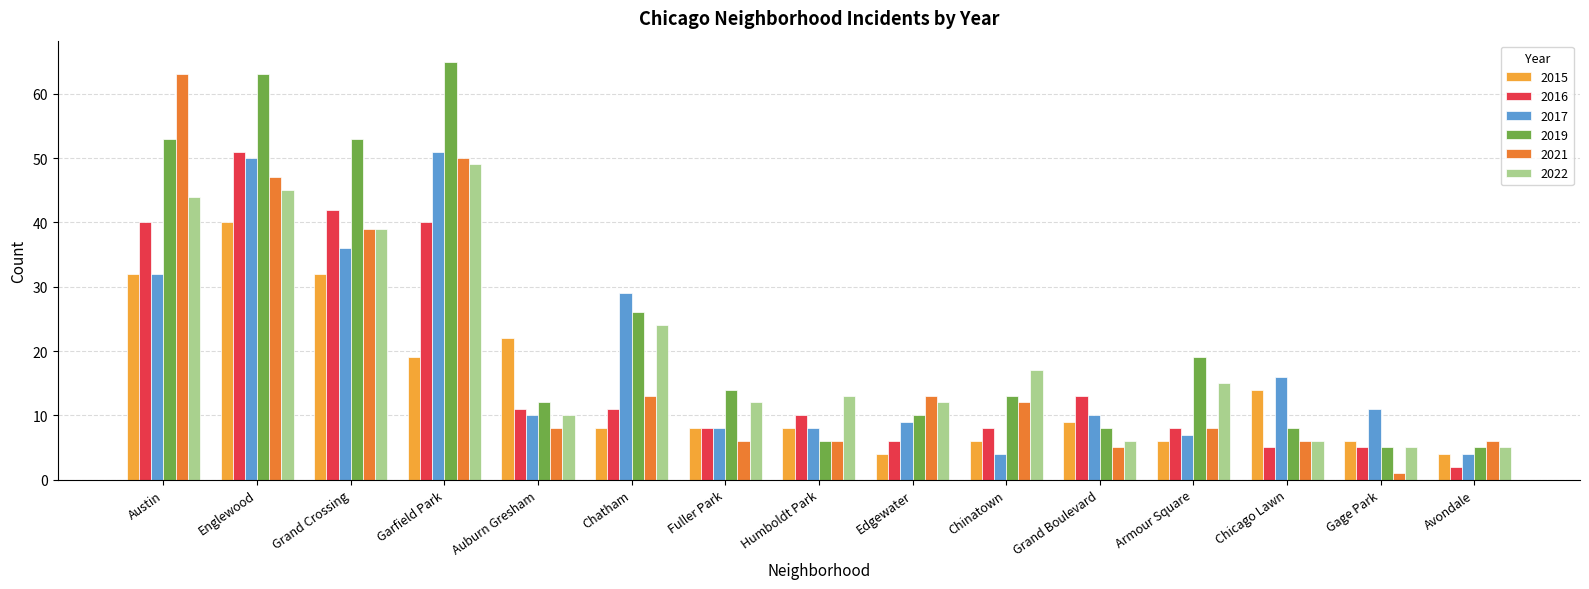

Between Englewood and Humboldt Park, which series saw the biggest shift?

2019